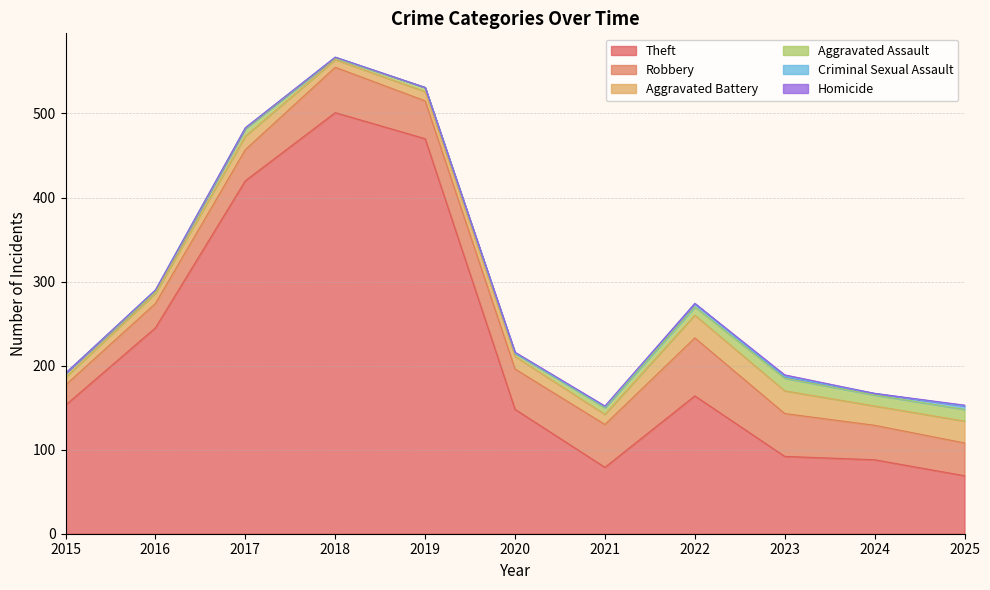

Between 2015 and 2025, which is larger?

2015